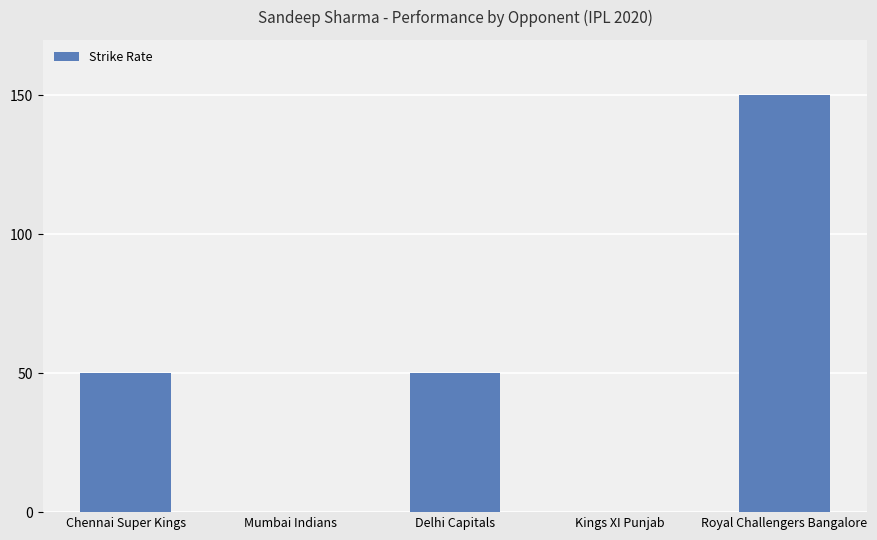

What is the change in value from Delhi Capitals to Royal Challengers Bangalore?

+100